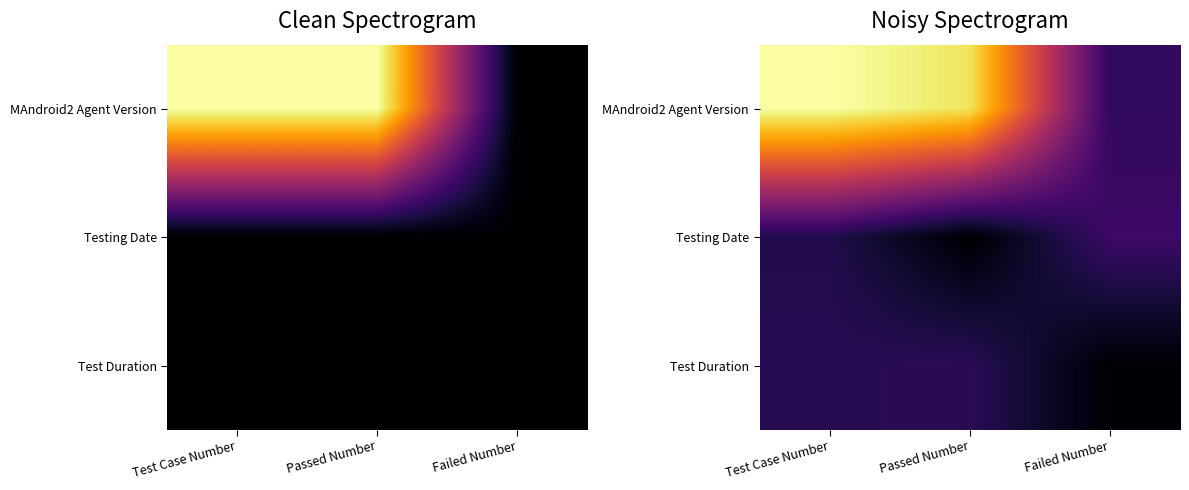

At Failed Number, list the series in order from largest to smallest.

Testing Date, MAndroid2 Agent Version, Test Duration